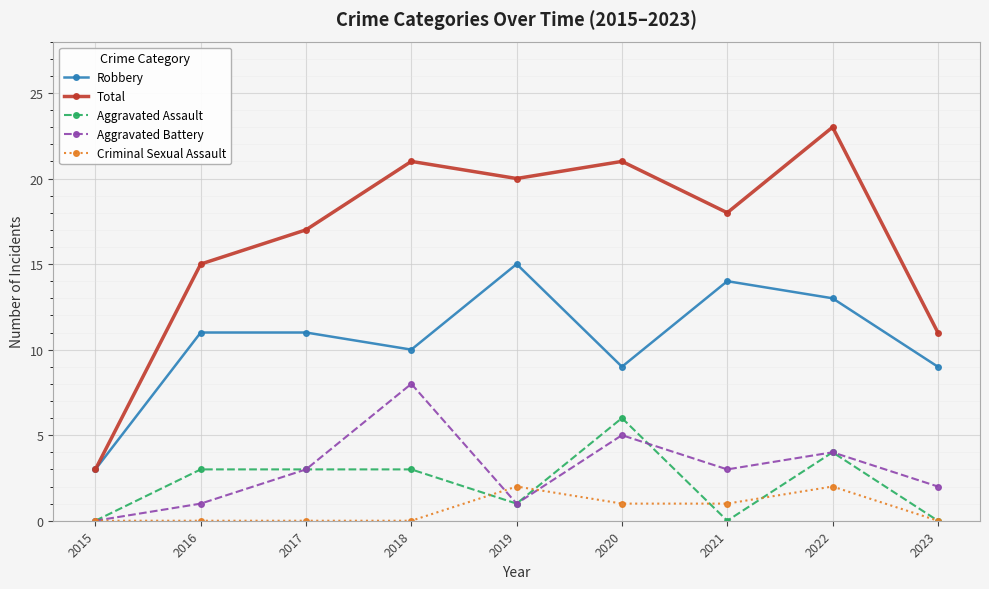

Count the number of categories in the chart.

9